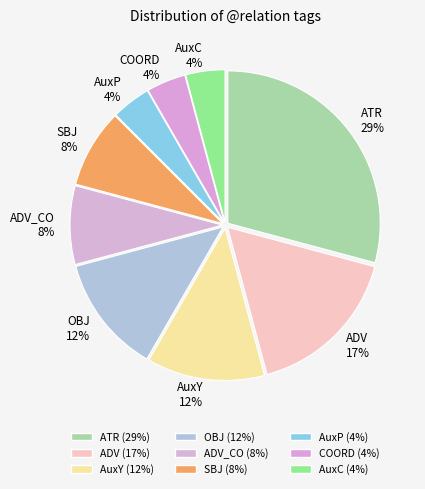

Does ATR 29% represent more than half of the total?

No